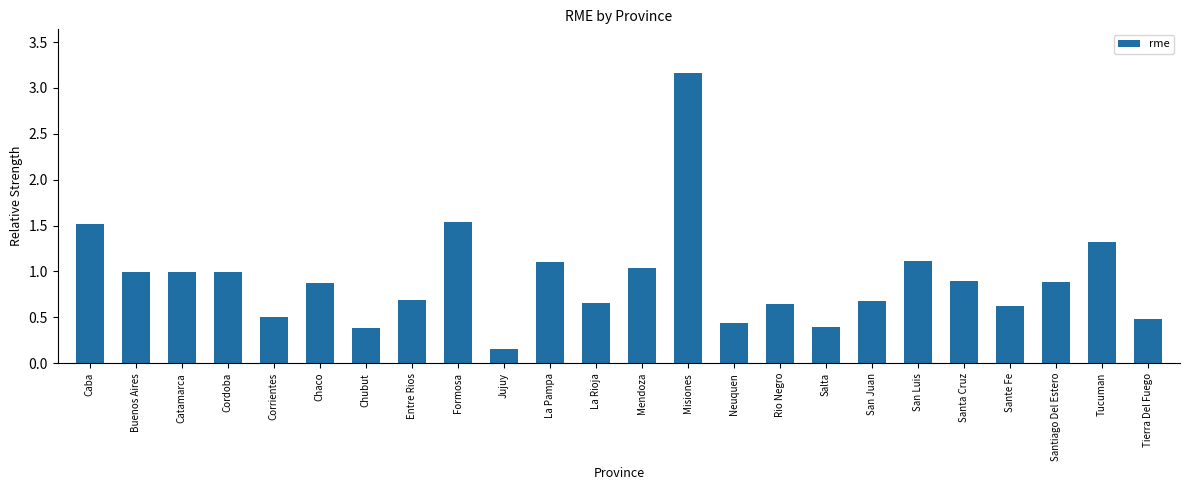

What is the sum of all values?

22.1